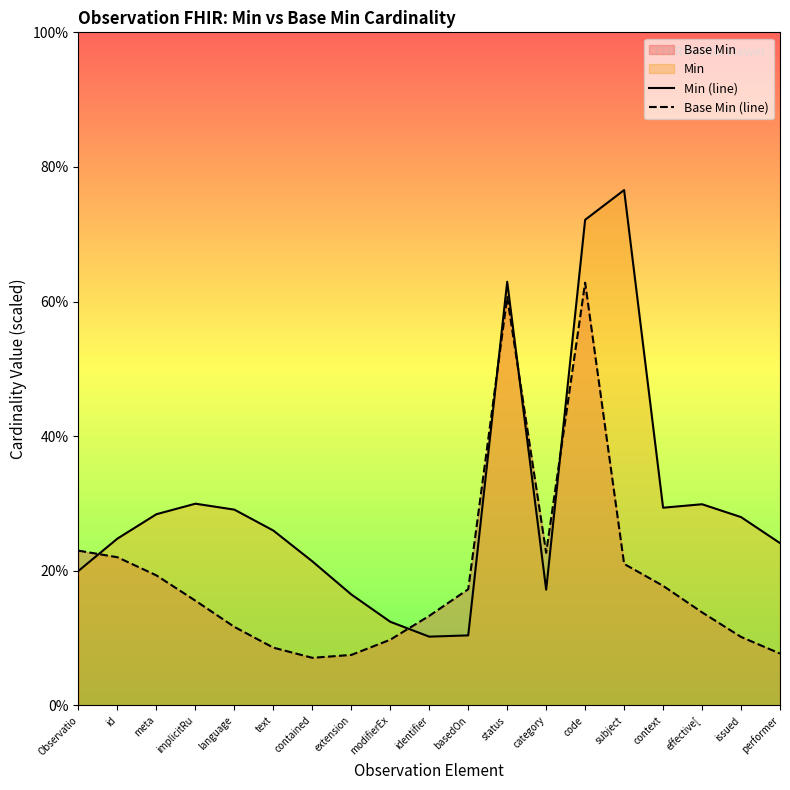

What is the value of the Base Min (line) point at the 9th from the left?

9.8